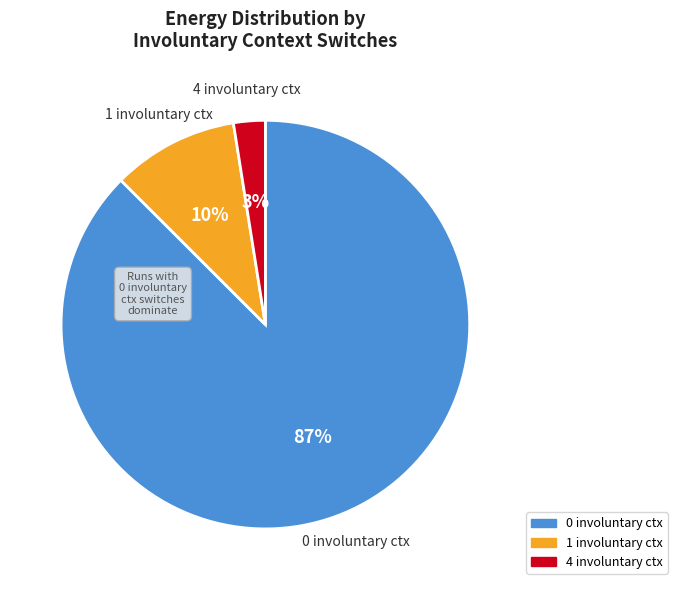

How many segments does this pie chart have?

3